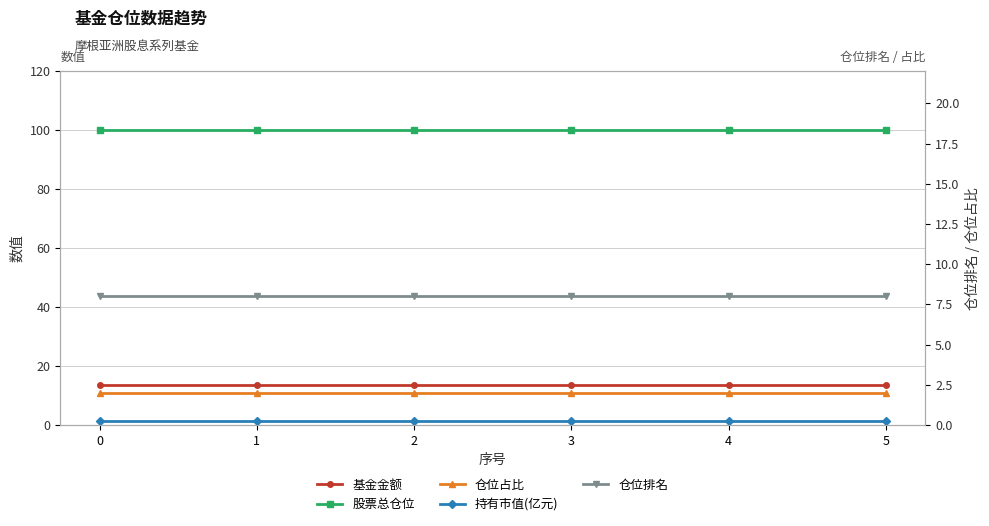

What is the sum of the 持有市值(亿元) values at 2 and 1?

0.5